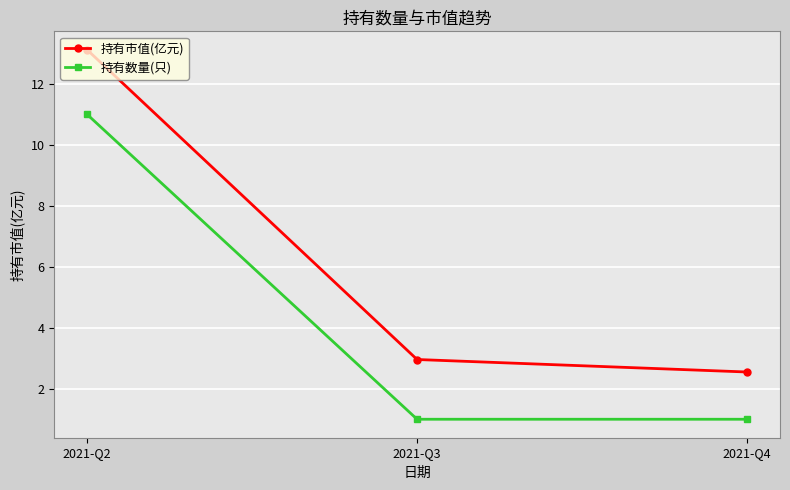

Does the chart have visible grid lines?

Yes